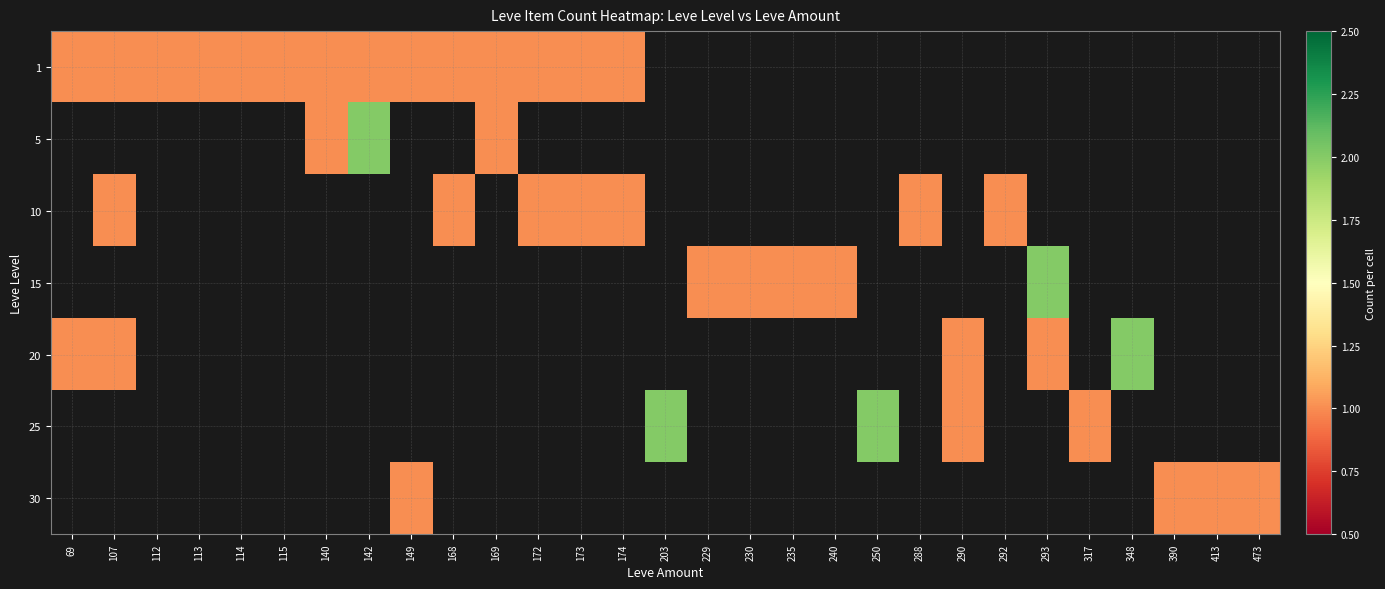

How many data points does each series have?

29